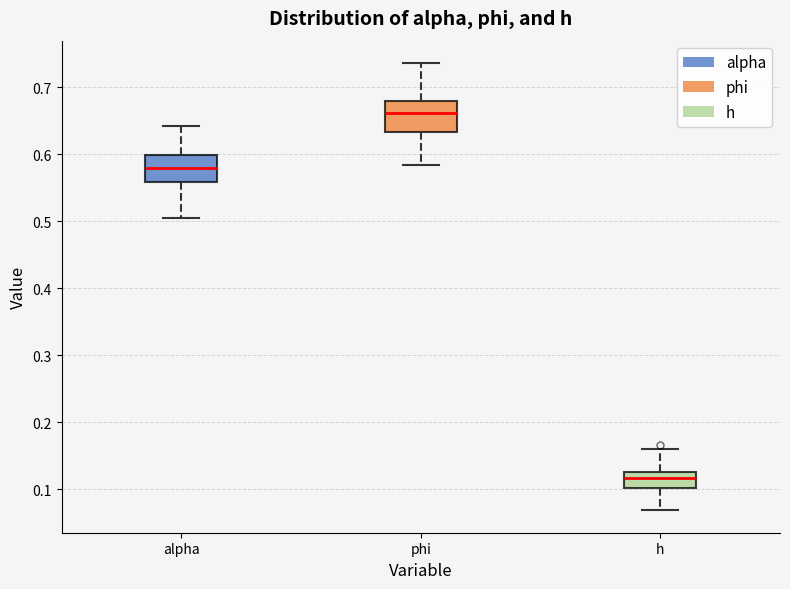

Reading left to right, transcribe this box plot: for each box, give where its median line is, the range the box spans, and where its two whiskers end, as read against the y-axis. The values are not printed on the chart, so give them approximately, as read against the axis.

alpha: median 0.58, box 0.56 to 0.60, whiskers 0.51 to 0.64
phi: median 0.66, box 0.63 to 0.68, whiskers 0.58 to 0.74
h: median 0.12, box 0.10 to 0.13, whiskers 0.07 to 0.16